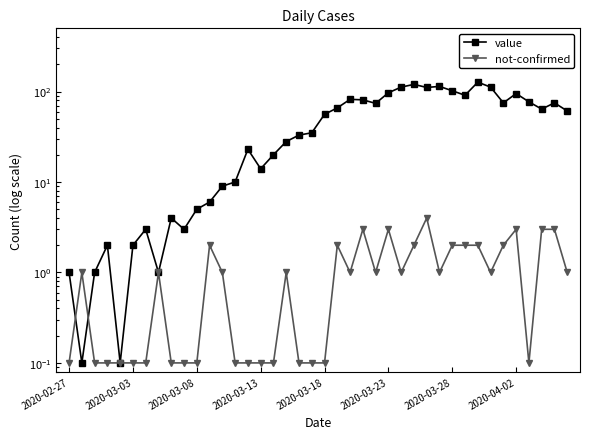

Is the value of value at 24 greater than the value of not-confirmed at 35?

Yes